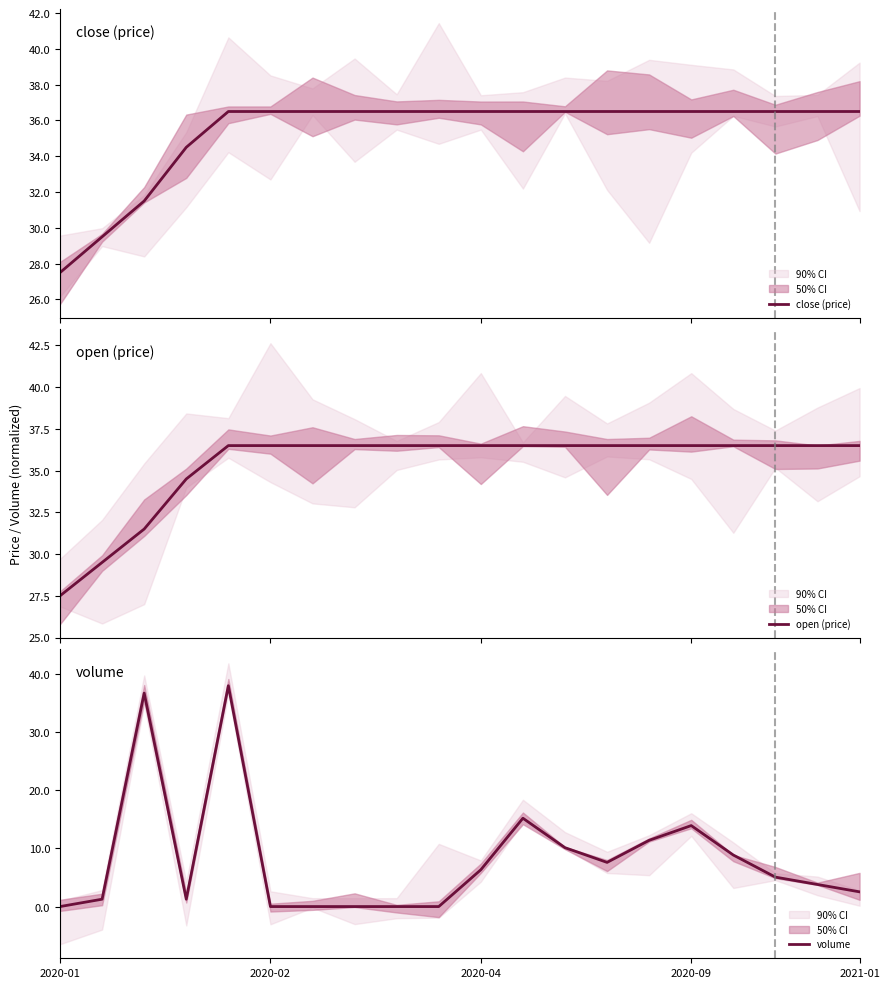

What is the label of the 9th point from the right?

11